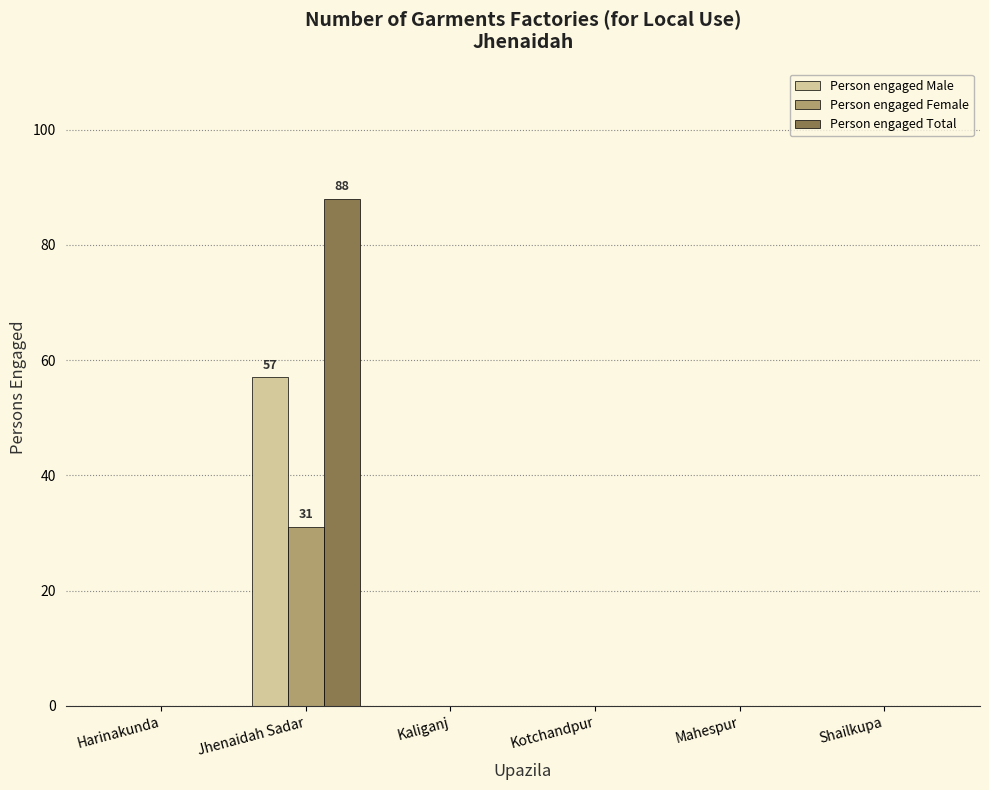

Reading left to right, extract all data points from this chart.

Person engaged Male: 0	57	0	0	0	0
Person engaged Female: 0	31	0	0	0	0
Person engaged Total: 0	88	0	0	0	0